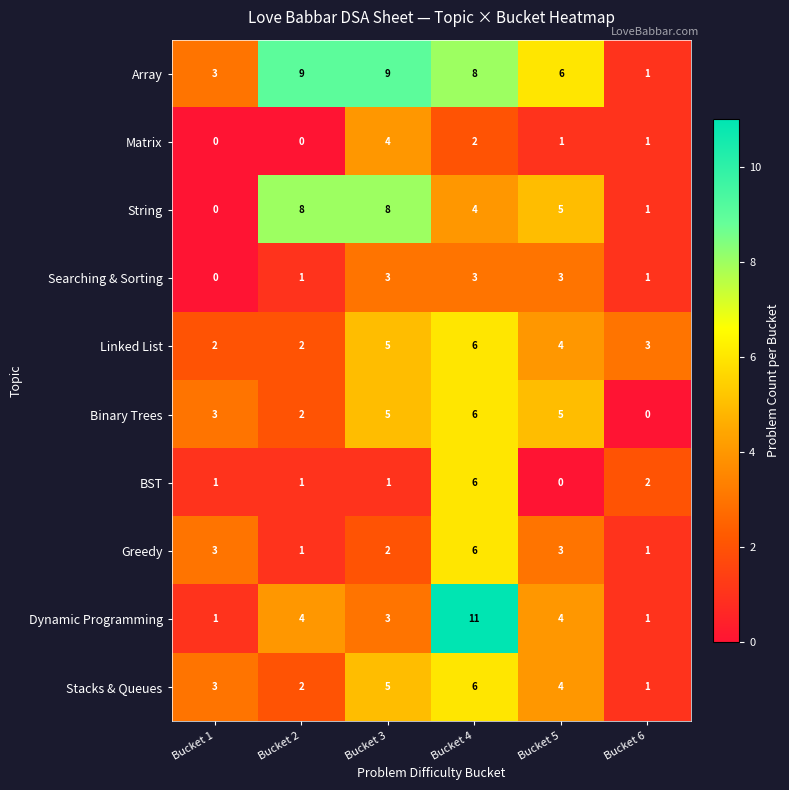

Which category has the highest value in the Stacks & Queues series?

Bucket 4